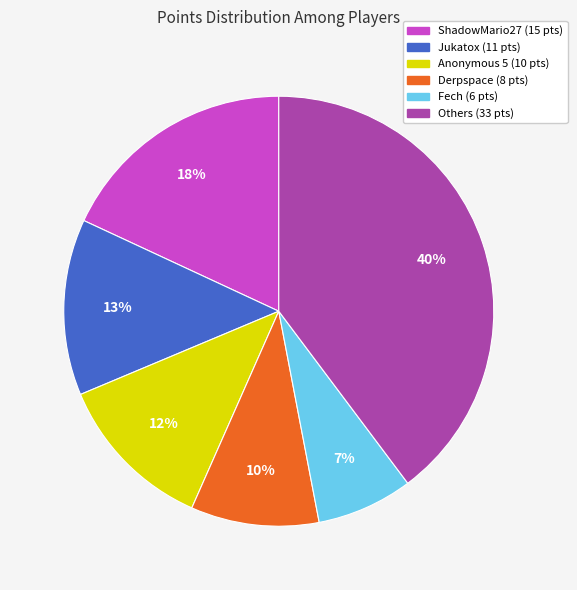

Does any single category account for the majority?

No